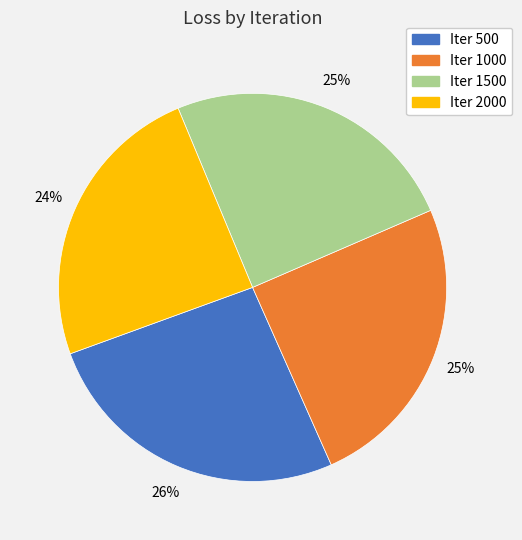

Is there any slice that represents more than half of the pie?

No